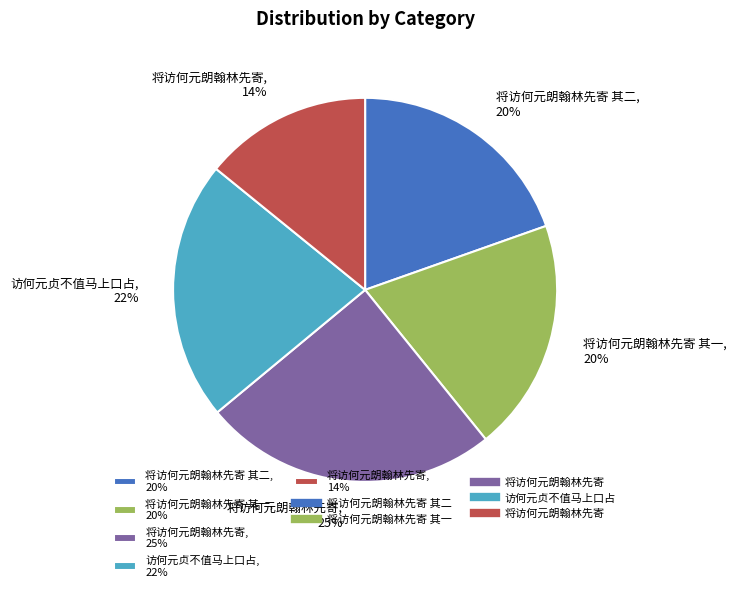

Do 将访何元朗翰林先寄 其一, 20% and 访何元贞不值马上口占, 22% together represent more than half of the pie?

No